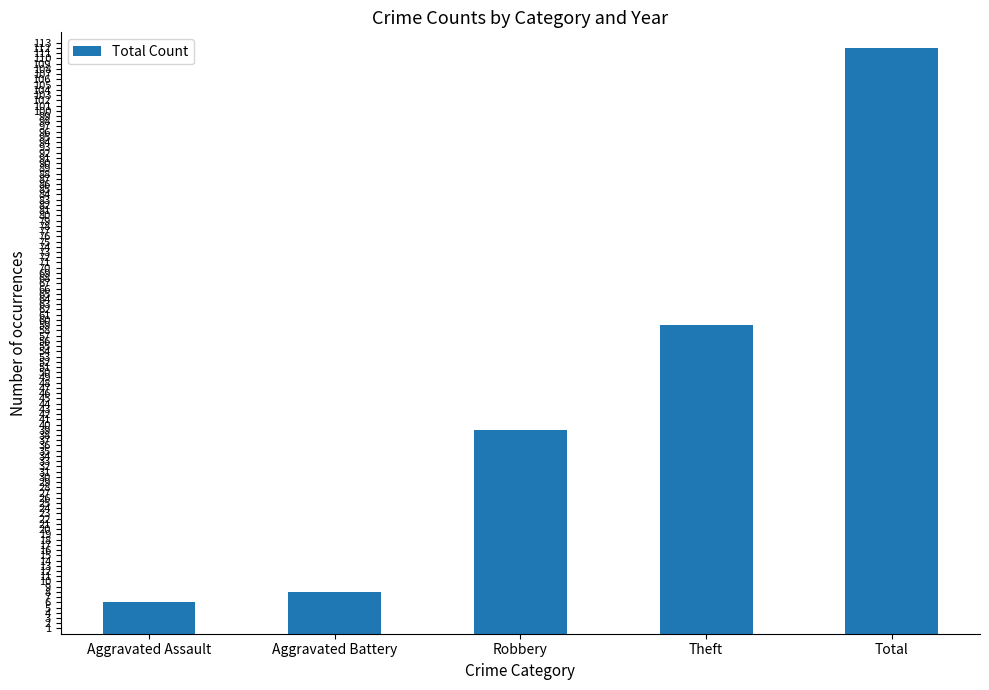

List the labels in order of value, largest first.

Total, Theft, Robbery, Aggravated Battery, Aggravated Assault